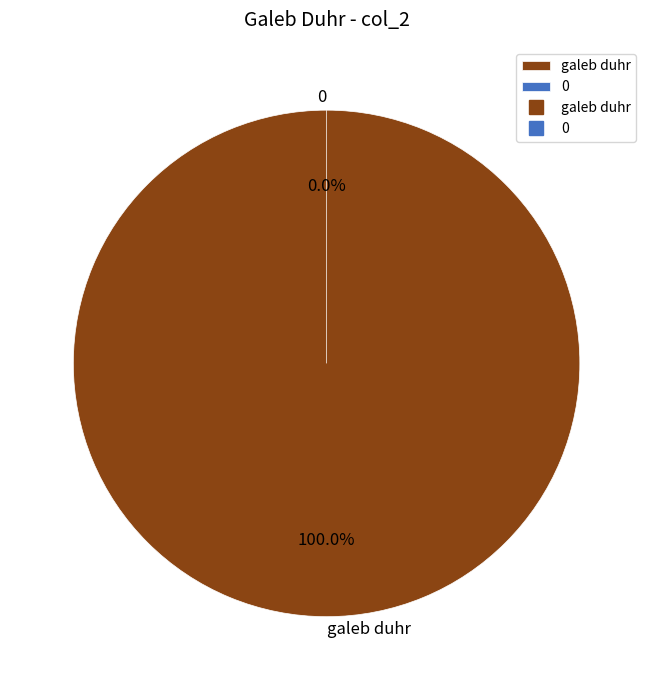

How many segments does this pie chart have?

2